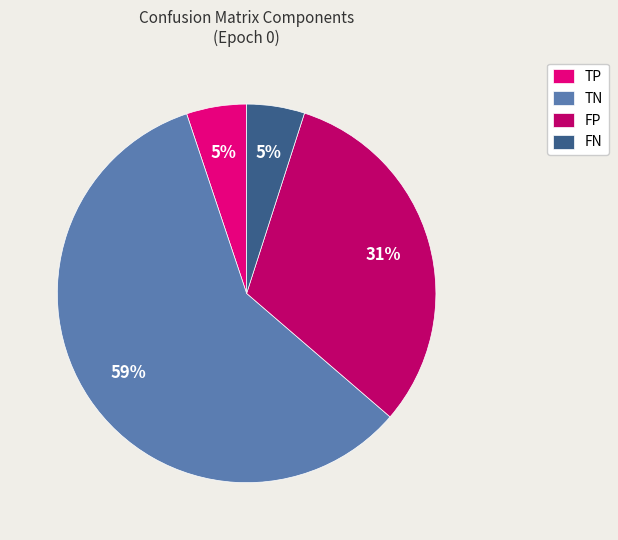

What percentage is the FP slice, to the nearest percent?

31%